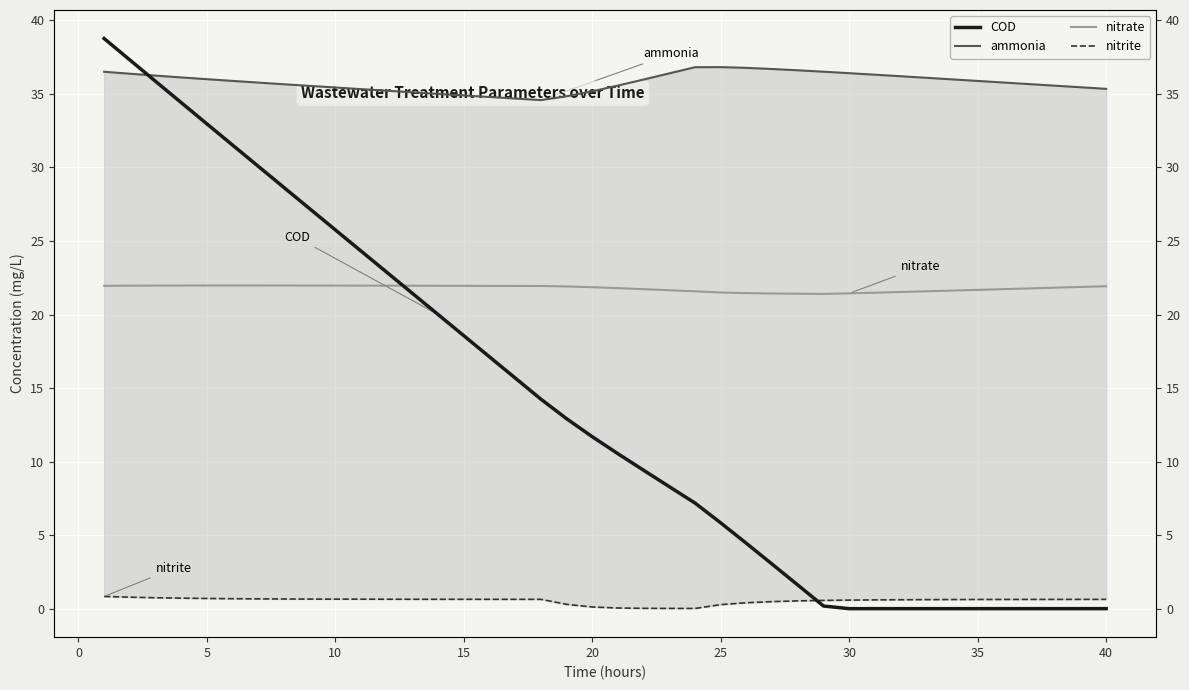

What is the difference between the second highest and second lowest values in the COD series?

37.3